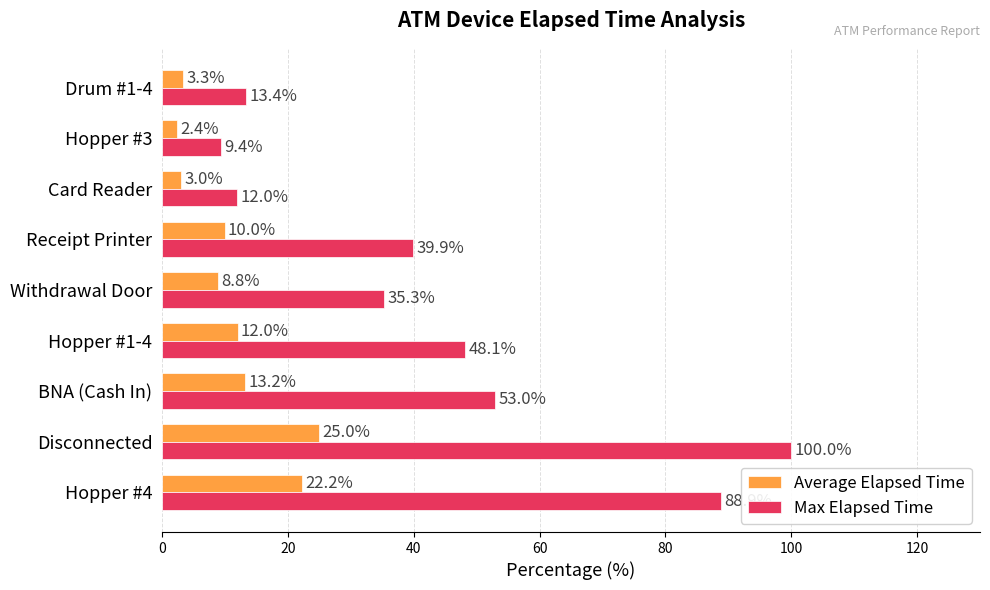

What is the maximum value shown in the chart?

100.0